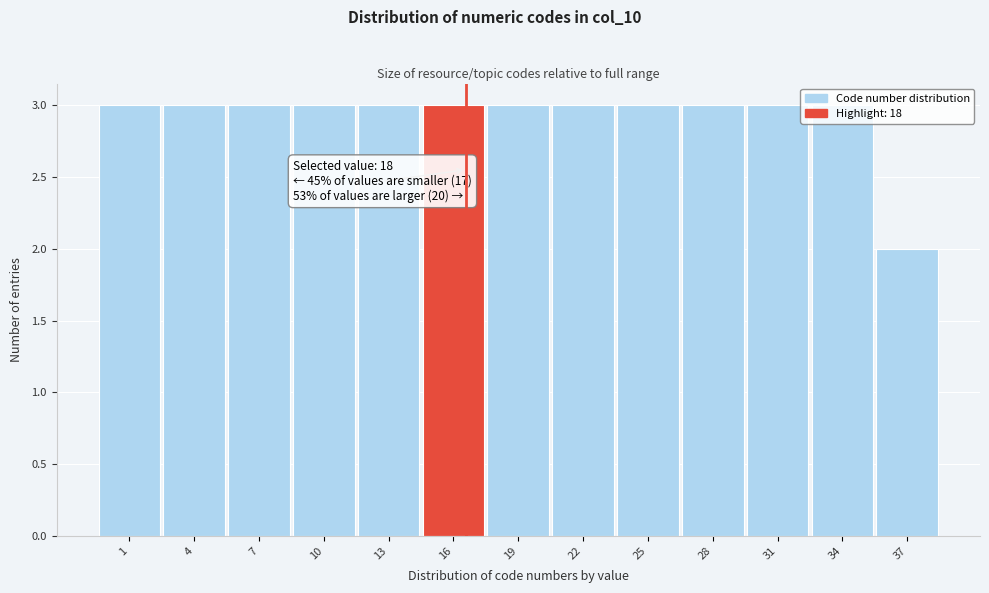

The chart shows a value of 5 at 7. True or false?

False